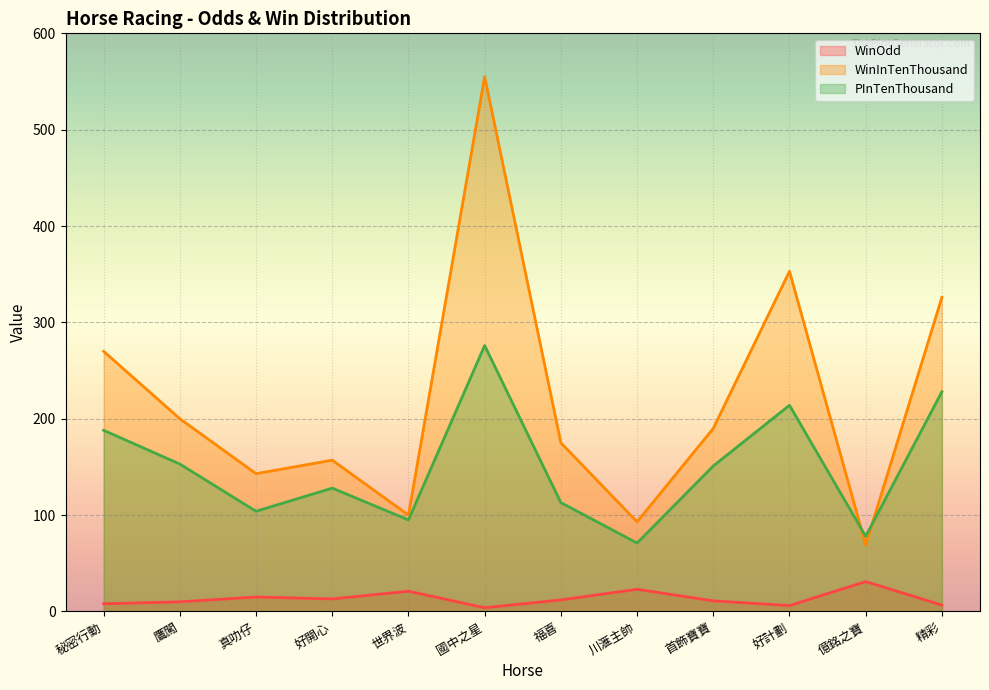

What is the average value of the WinInTenThousand series?

219.2